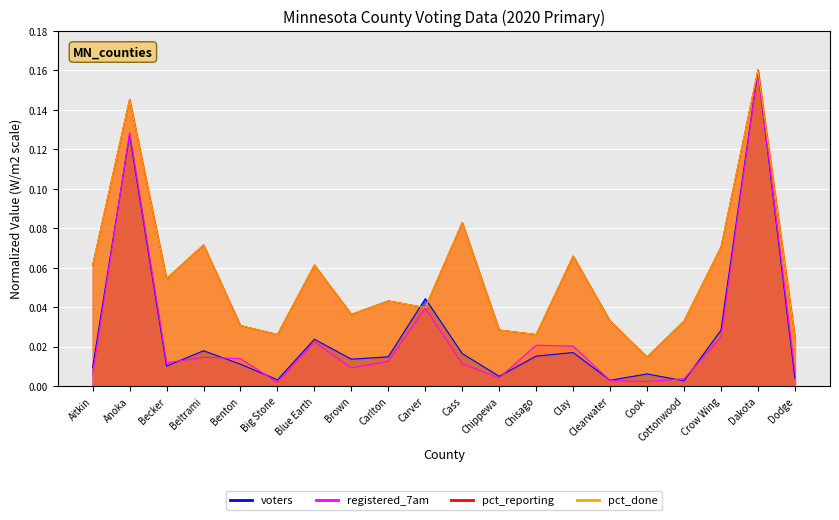

At which category is the sum across all series the highest?

Dakota